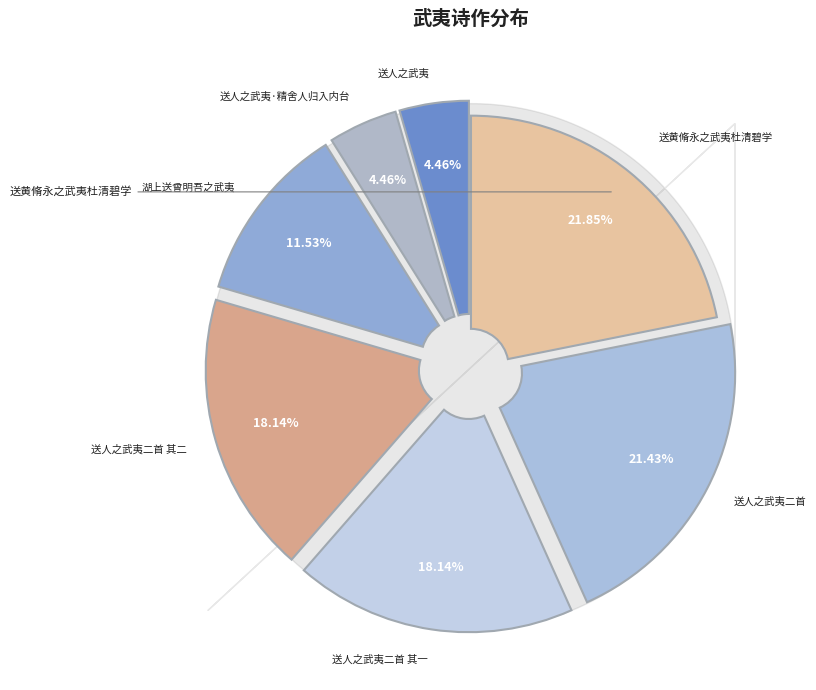

To the nearest percent, what is the average slice percentage?

14%